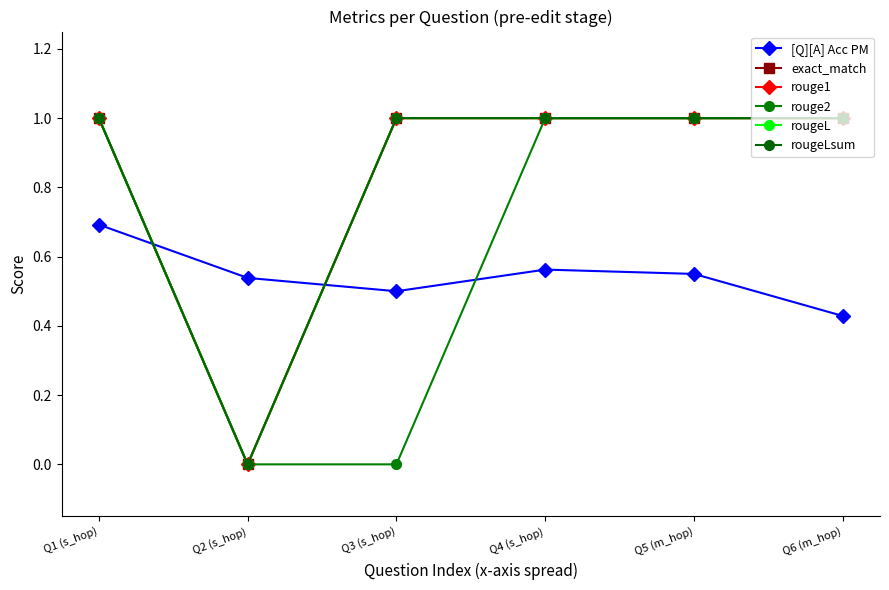

Which category has the lowest value across all series?

Q2 (s_hop)